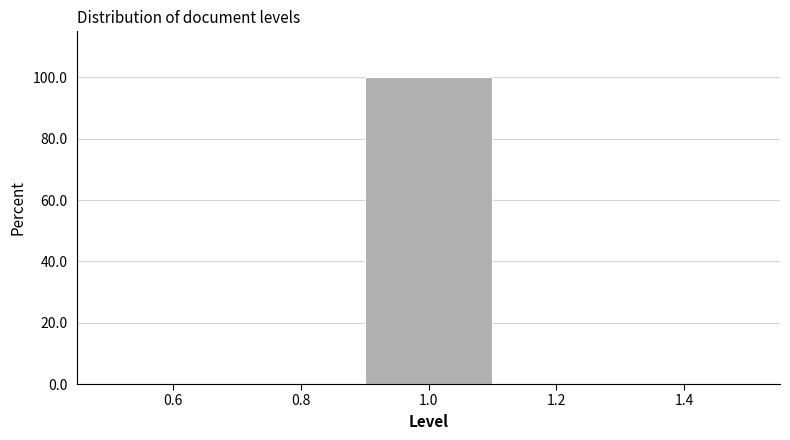

Reading left to right, transcribe this chart: for each bar, give the range it covers on the x-axis and its height. The values are not printed on the chart, so give them approximately, as read against the axis.

0.5 to 0.7: 0
0.7 to 0.9: 0
0.9 to 1.1: 100
1.1 to 1.3: 0
1.3 to 1.5: 0